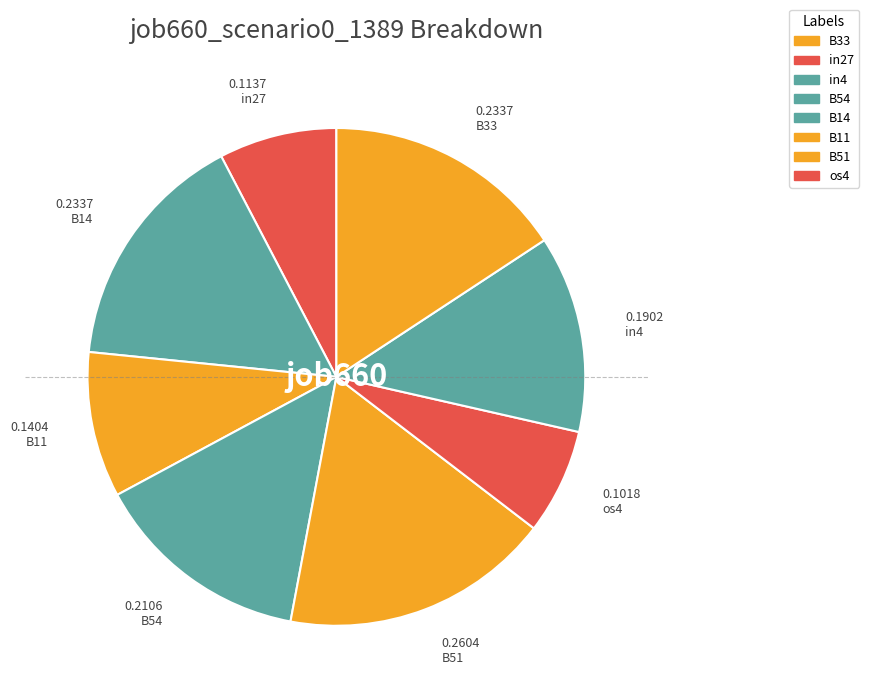

How many segments does this pie chart have?

8